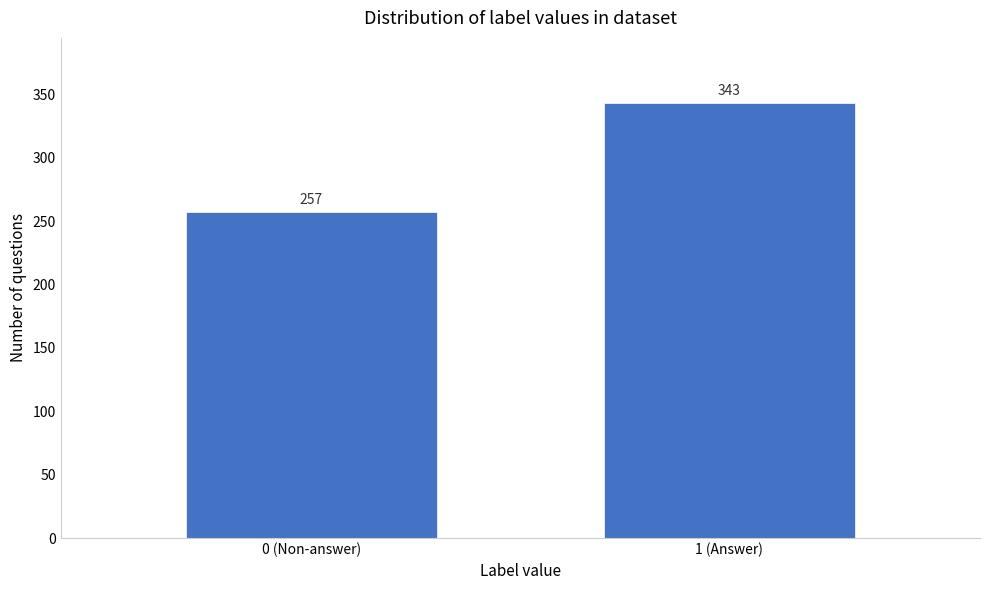

Reading right to left, extract all data points from this chart.

343	257